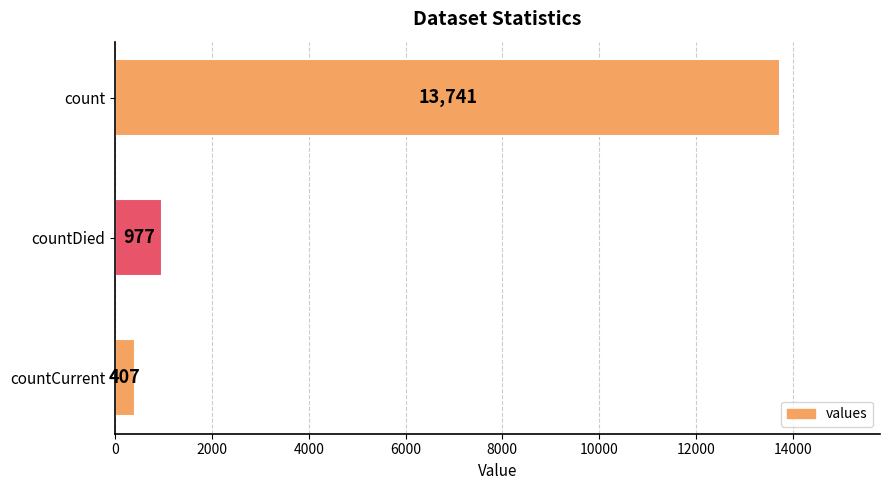

What is the greatest value displayed?

13741